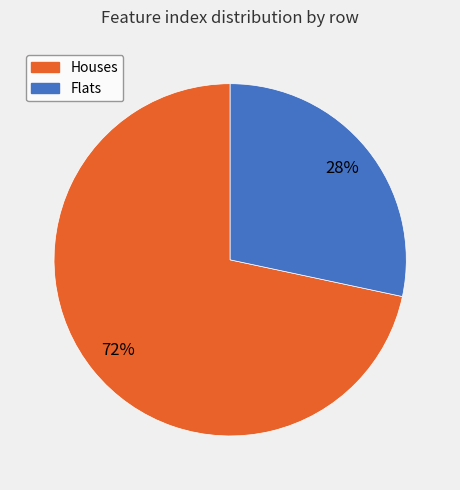

How many slices are in this pie chart?

2